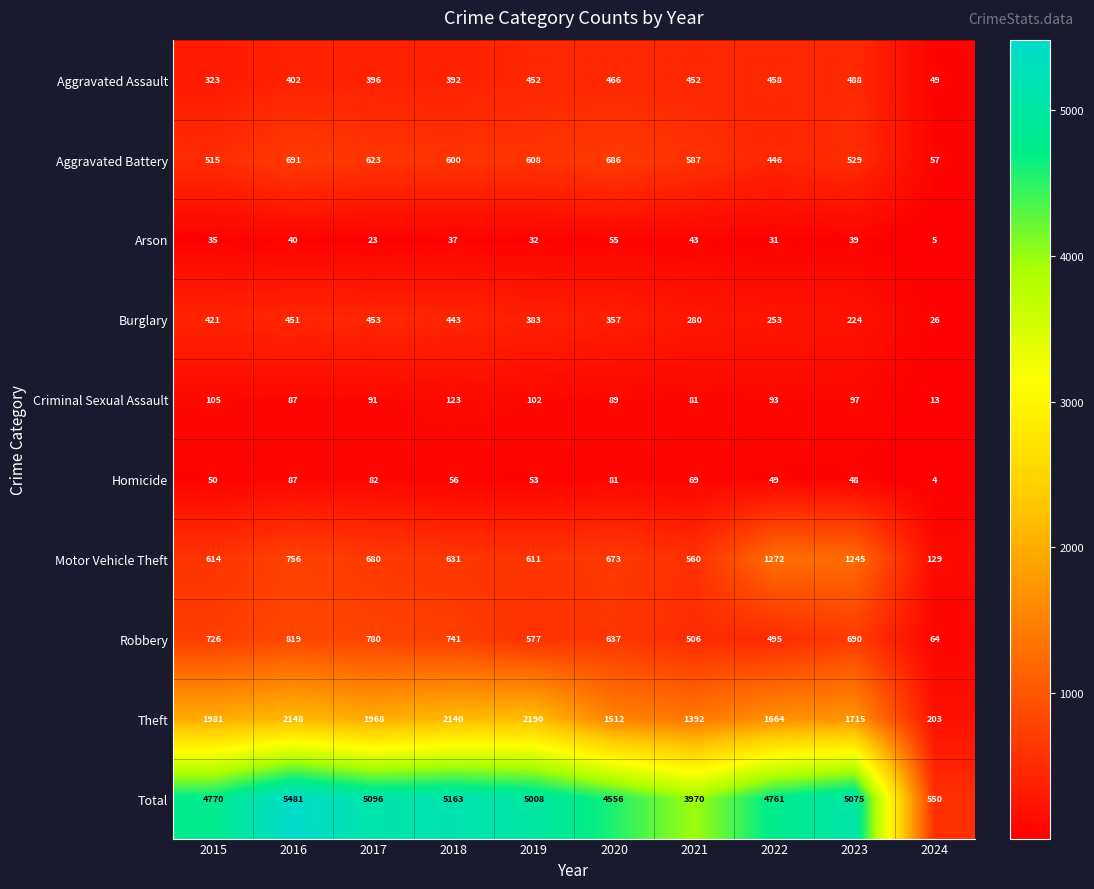

Where is Arson nearest to the value 30?

2022